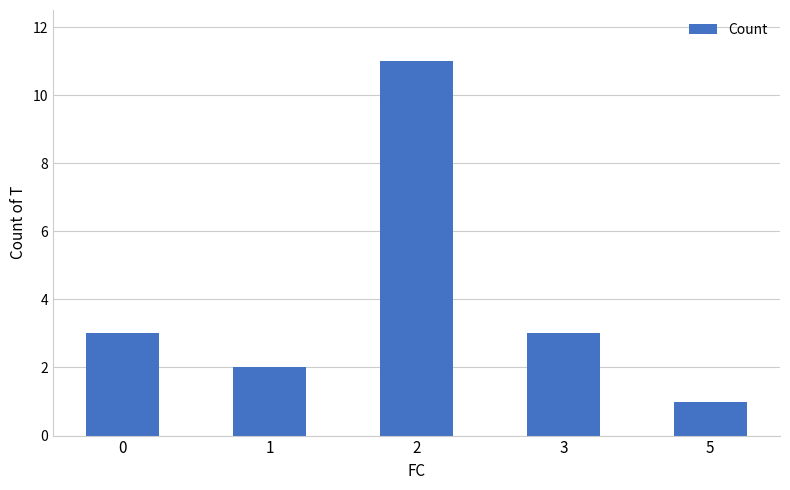

What is the change in value from 2 to 3?

-8